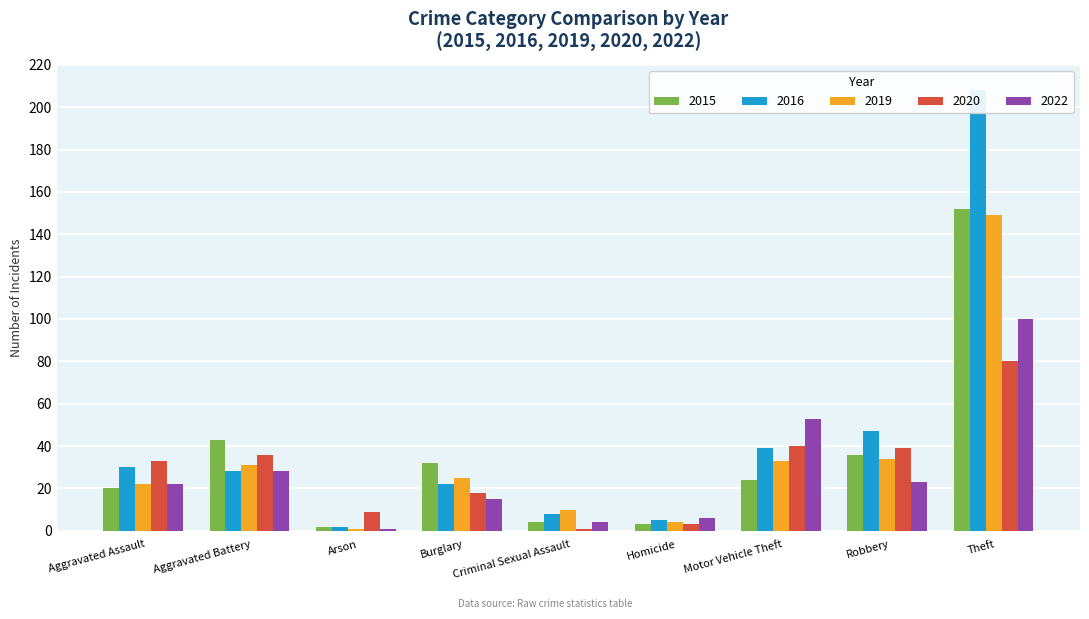

At which category does the chart reach its peak across all series?

Theft